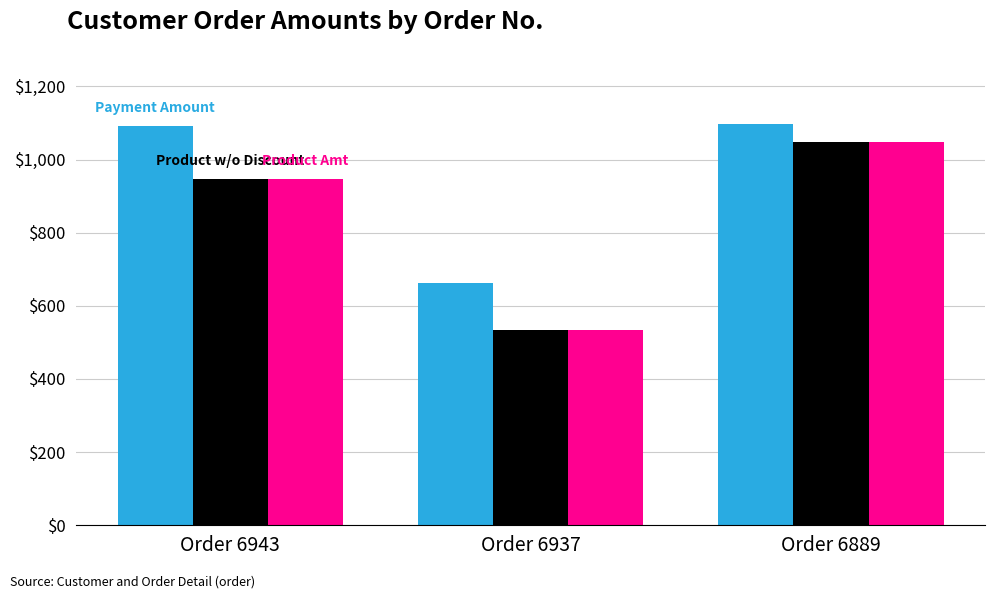

At which category is the sum across all series the highest?

Order 6889